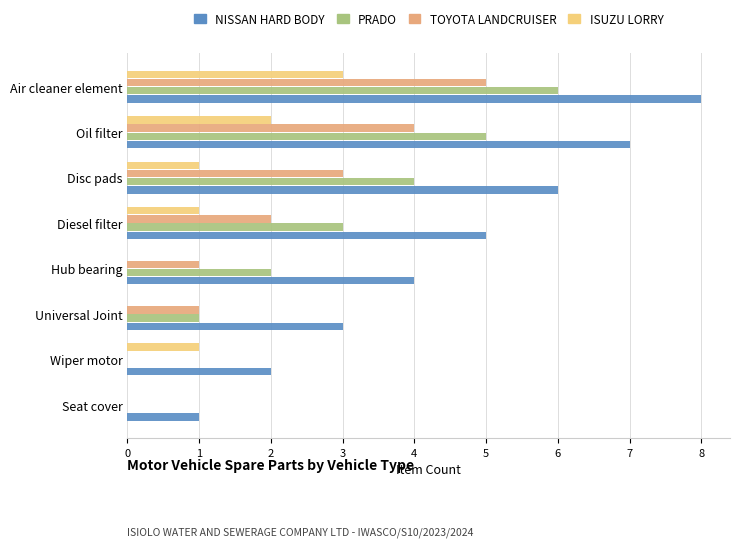

What is the highest value of the NISSAN HARD BODY series?

8